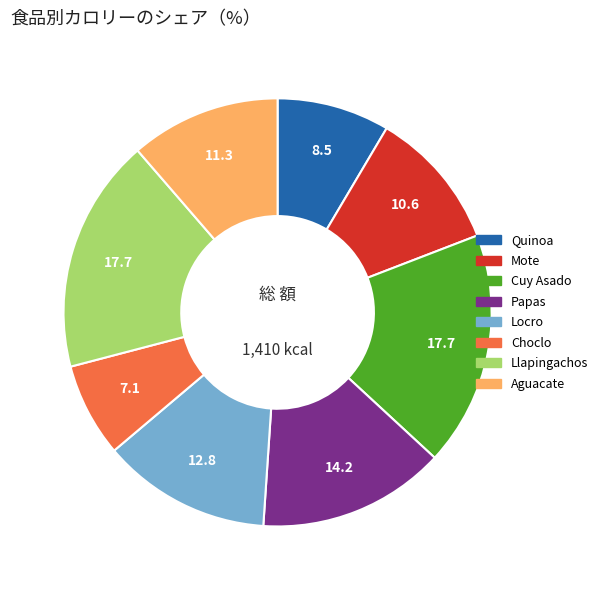

Which slice is the smallest?

Choclo